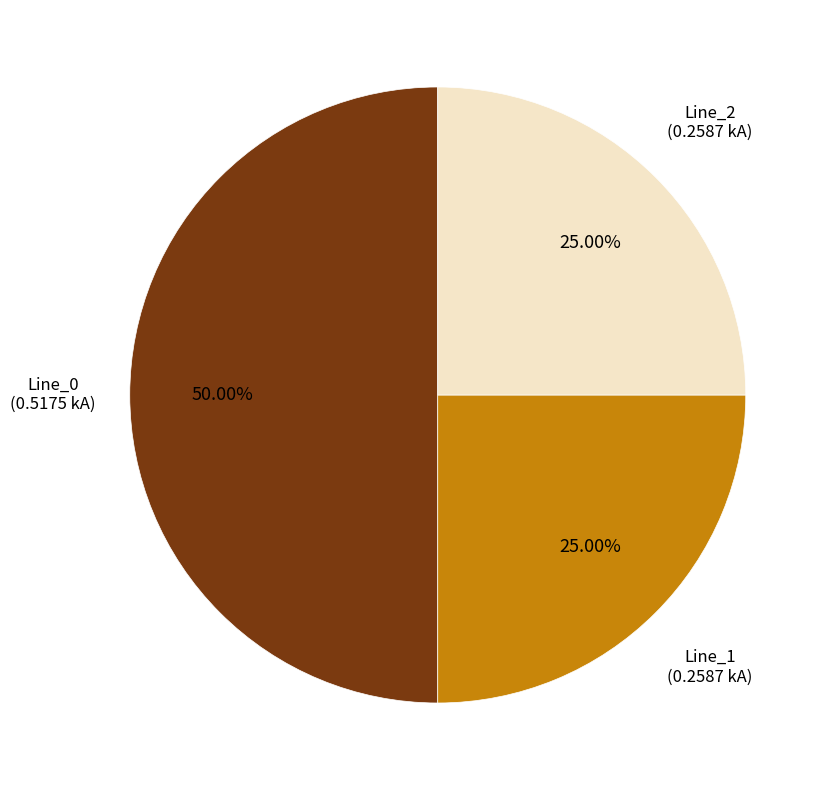

How many segments does this pie chart have?

3